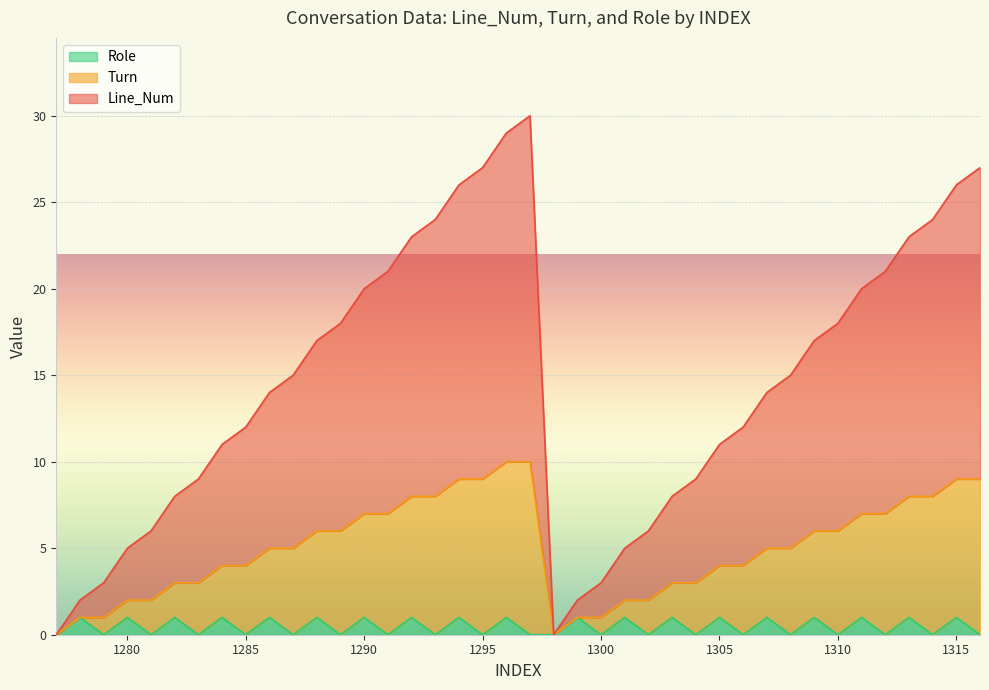

Which category has the highest value in the Turn series?

1296